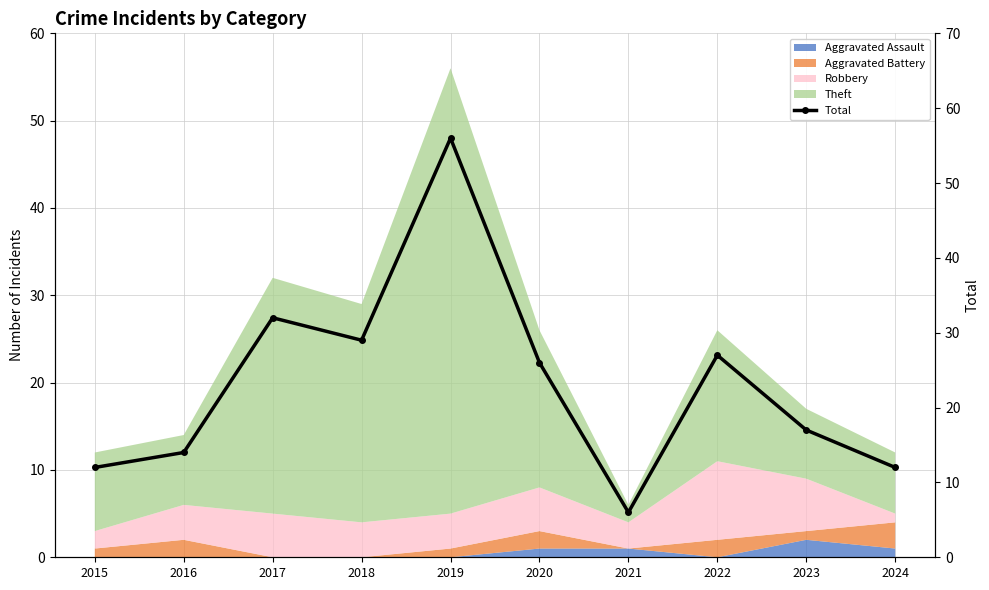

Rank the categories by value from highest to lowest.

2019, 2017, 2018, 2022, 2020, 2023, 2016, 2015, 2024, 2021